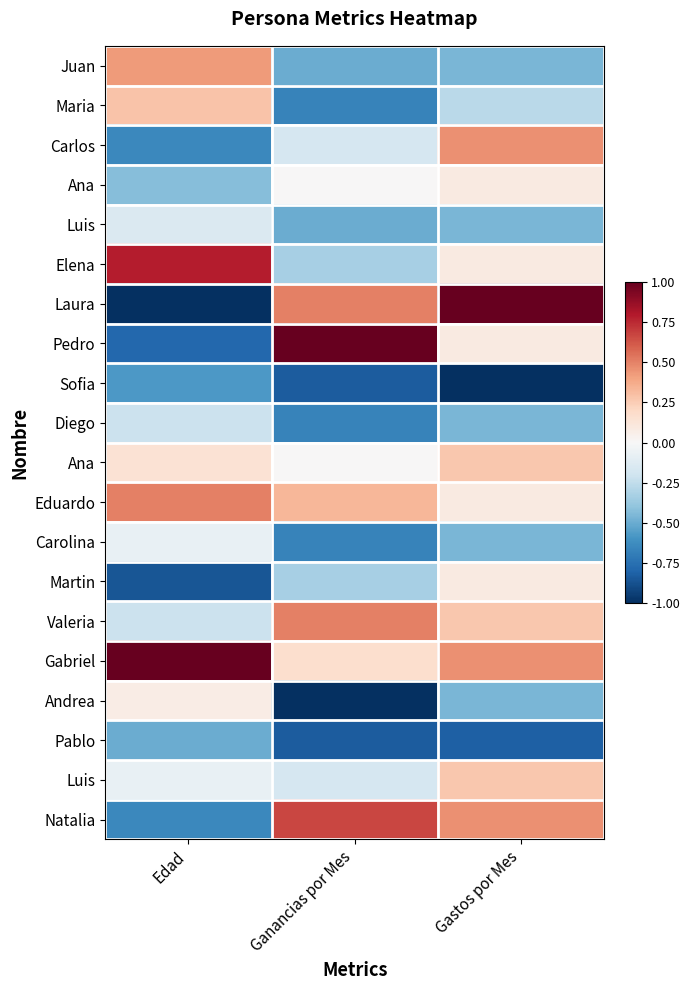

What is the difference between the highest and lowest values at Gastos por Mes?

2.0